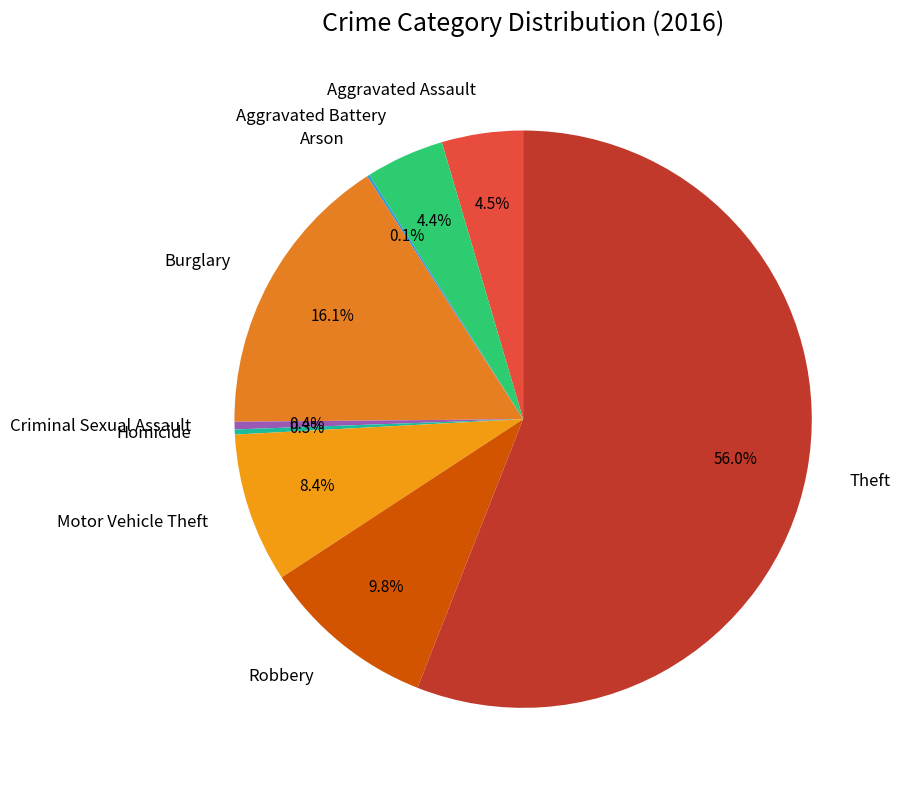

To the nearest percent, what percentage of the pie is Burglary?

16%